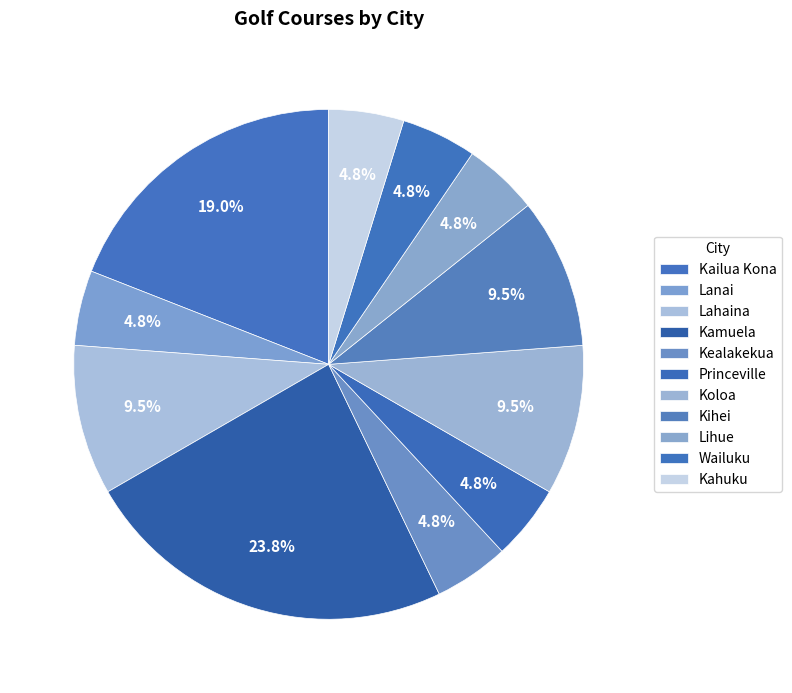

Combined, do Kihei and Lanai account for over 50%?

No